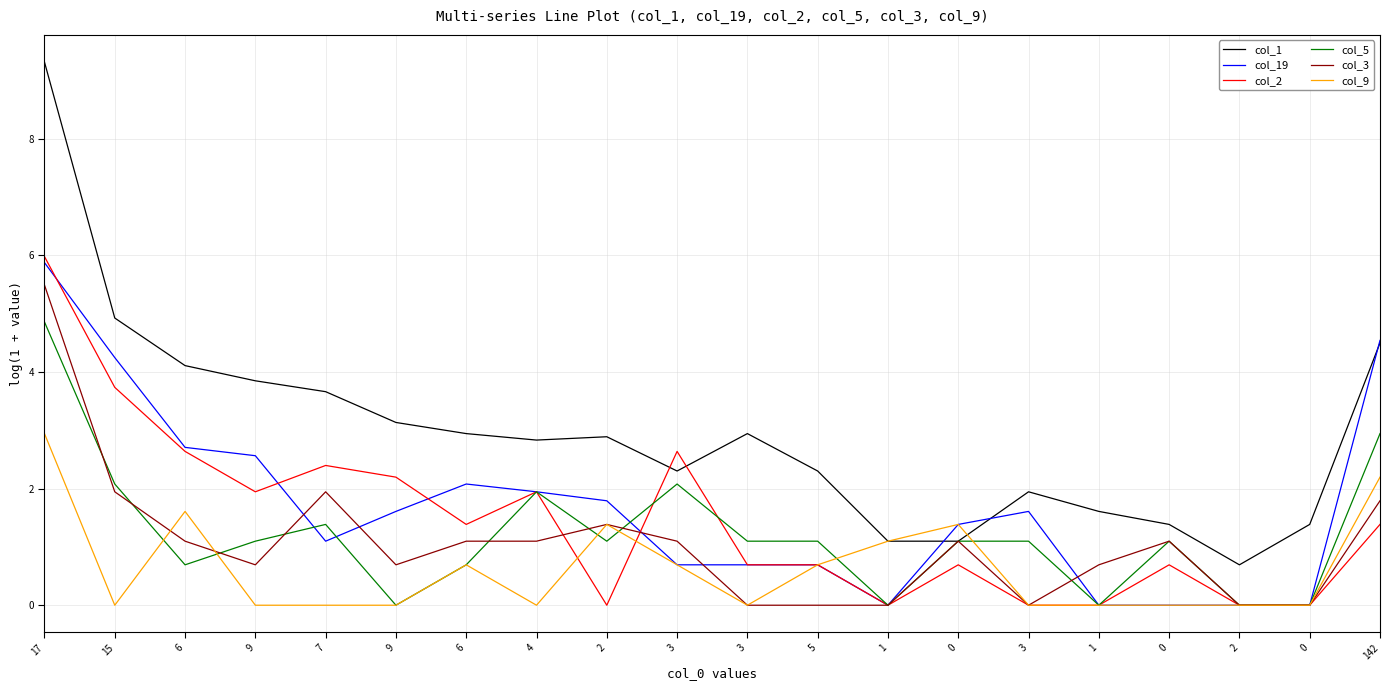

Where does the col_1 series first go above 2?

17